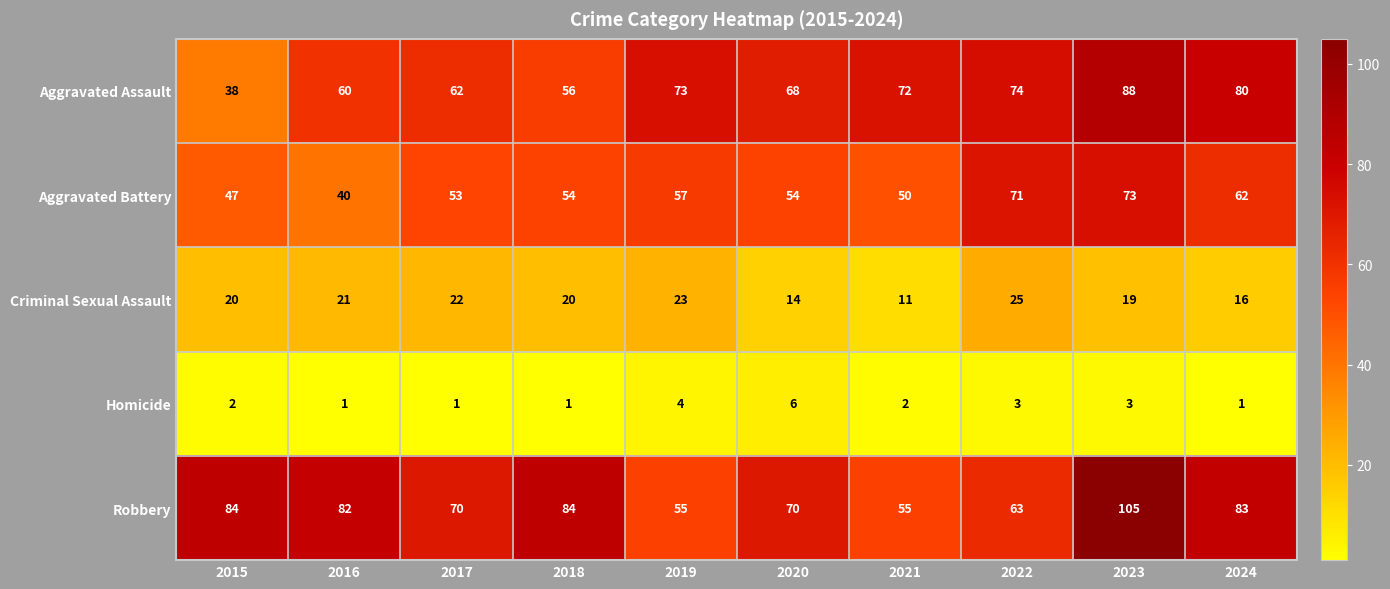

How many data points does each series have?

10